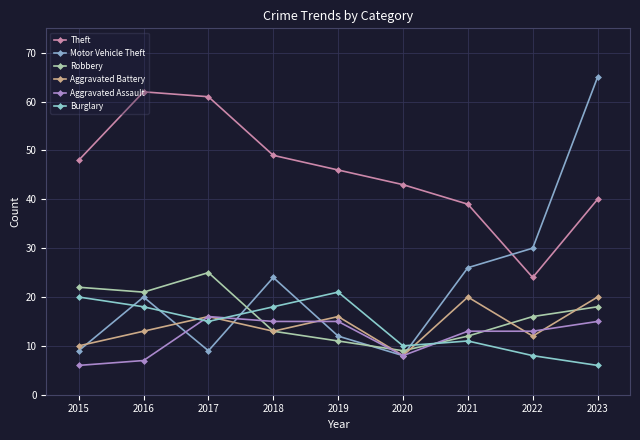

How many interior local peaks does the Aggravated Battery series have?

3